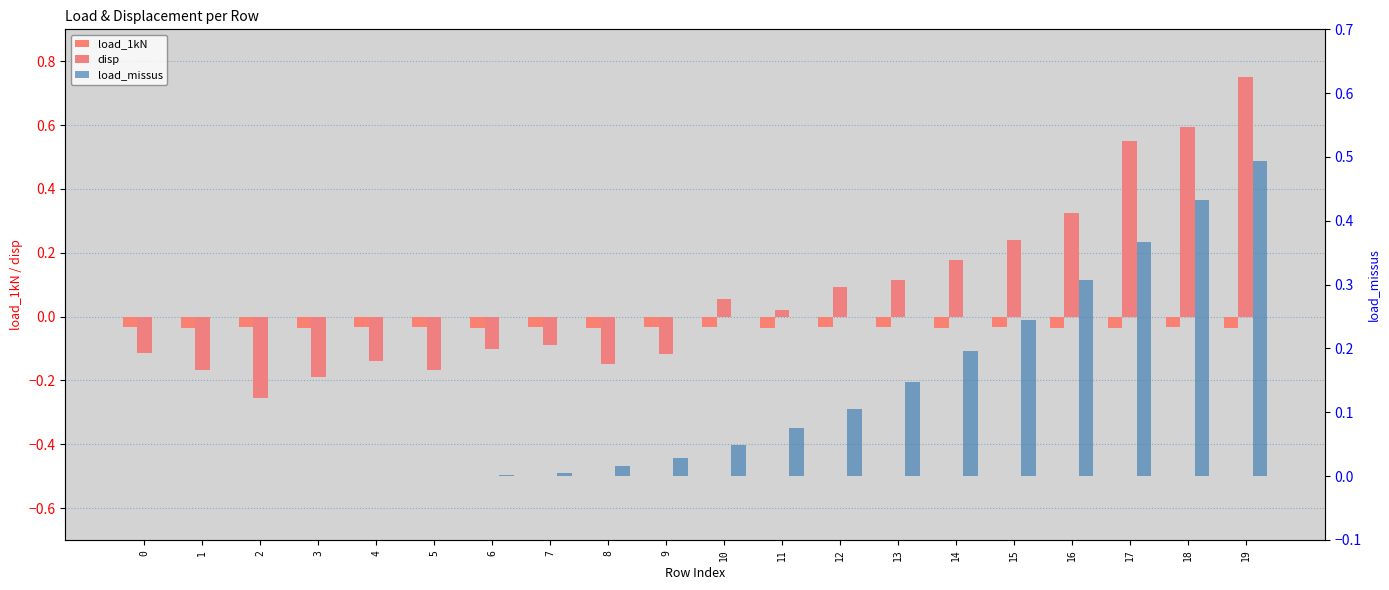

Rank the categories by disp value from highest to lowest.

19, 18, 17, 16, 15, 14, 13, 12, 10, 11, 7, 6, 0, 9, 4, 8, 5, 1, 3, 2